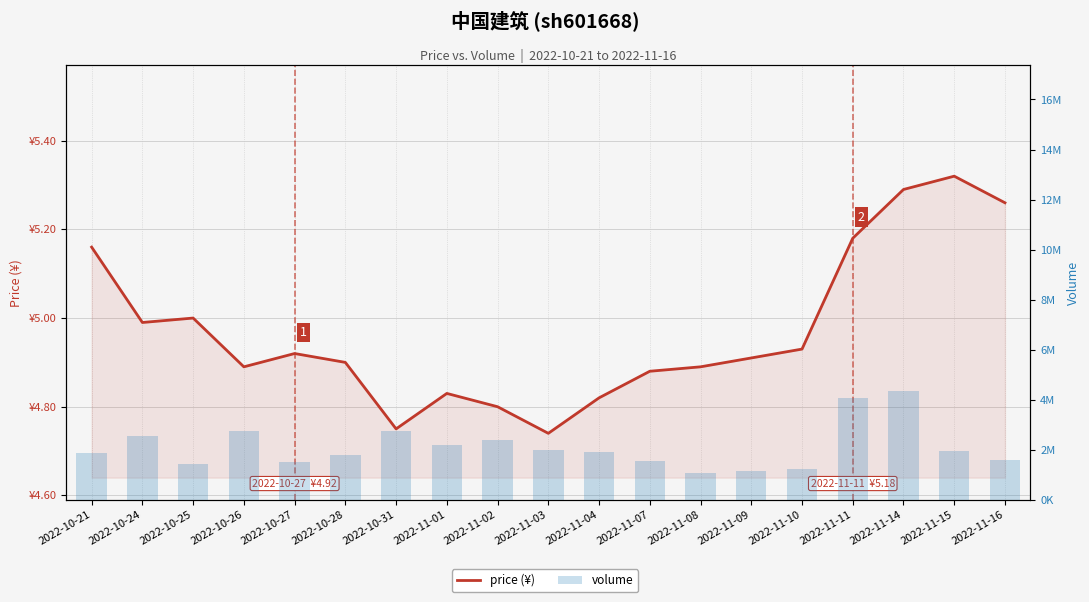

Which category has the lowest value across all series?

2022-11-03